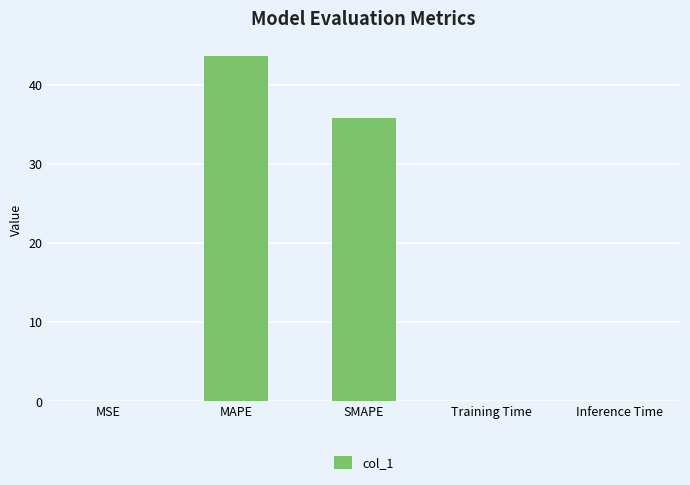

Is it true that the value at SMAPE is 22.0?

False